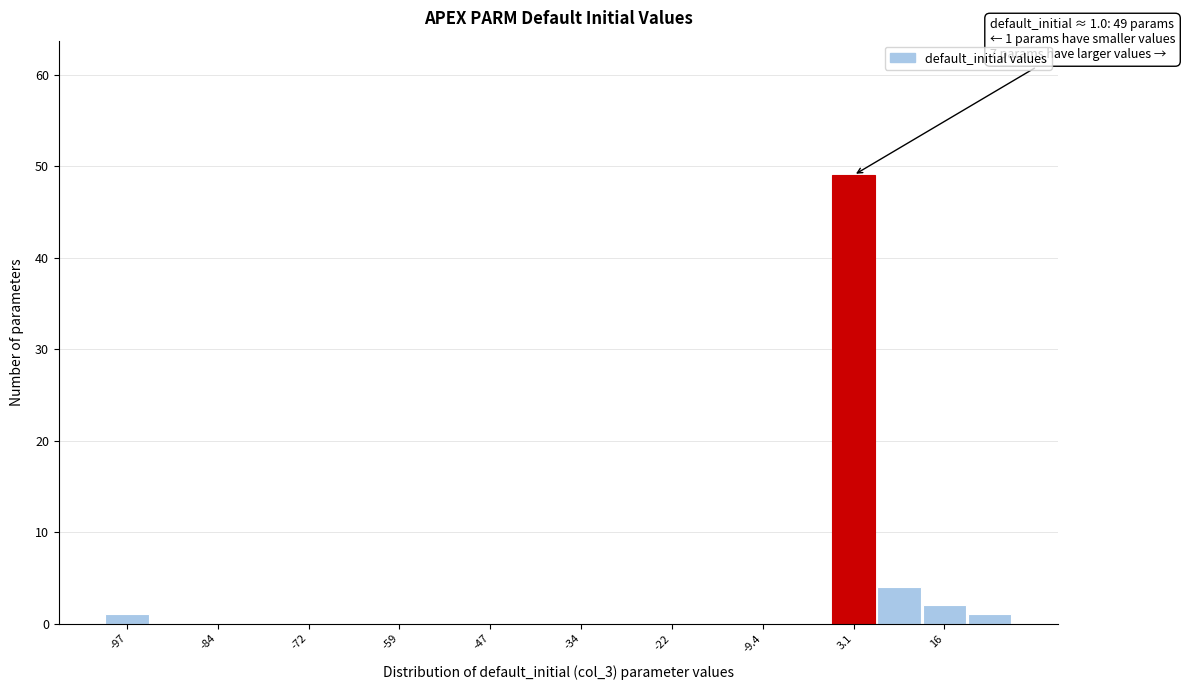

Read against the x-axis, roughly where is the centre of the tallest bar?

4